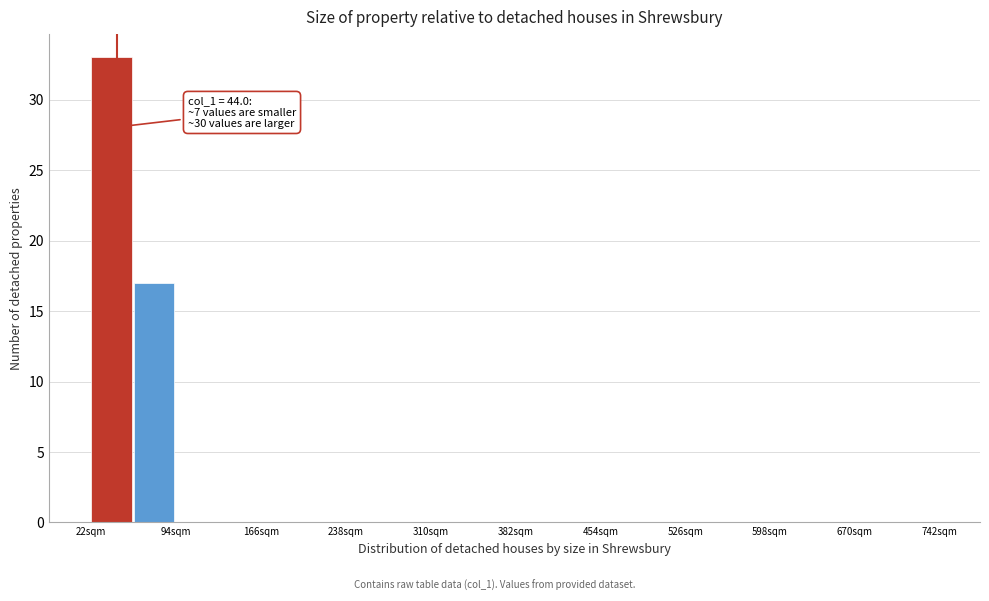

Around what value on the x-axis is the tallest bar? Give the approximate position of its centre, as read against the axis.

40